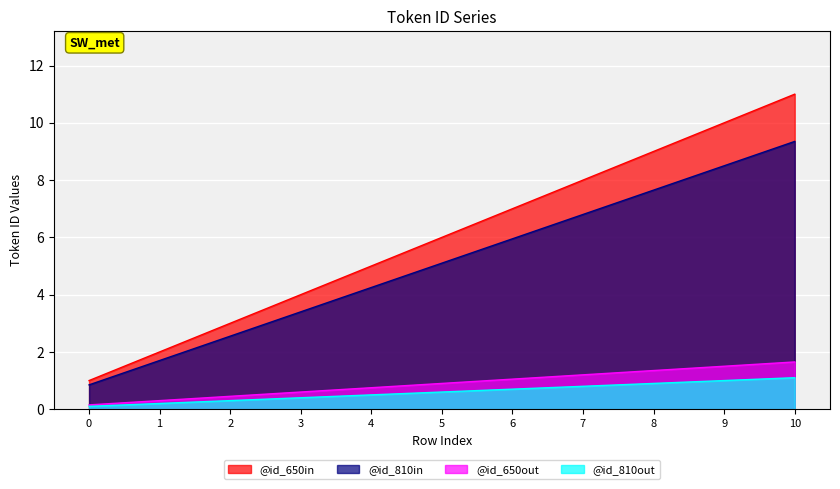

What is the change in value from 1 to 7?

+6